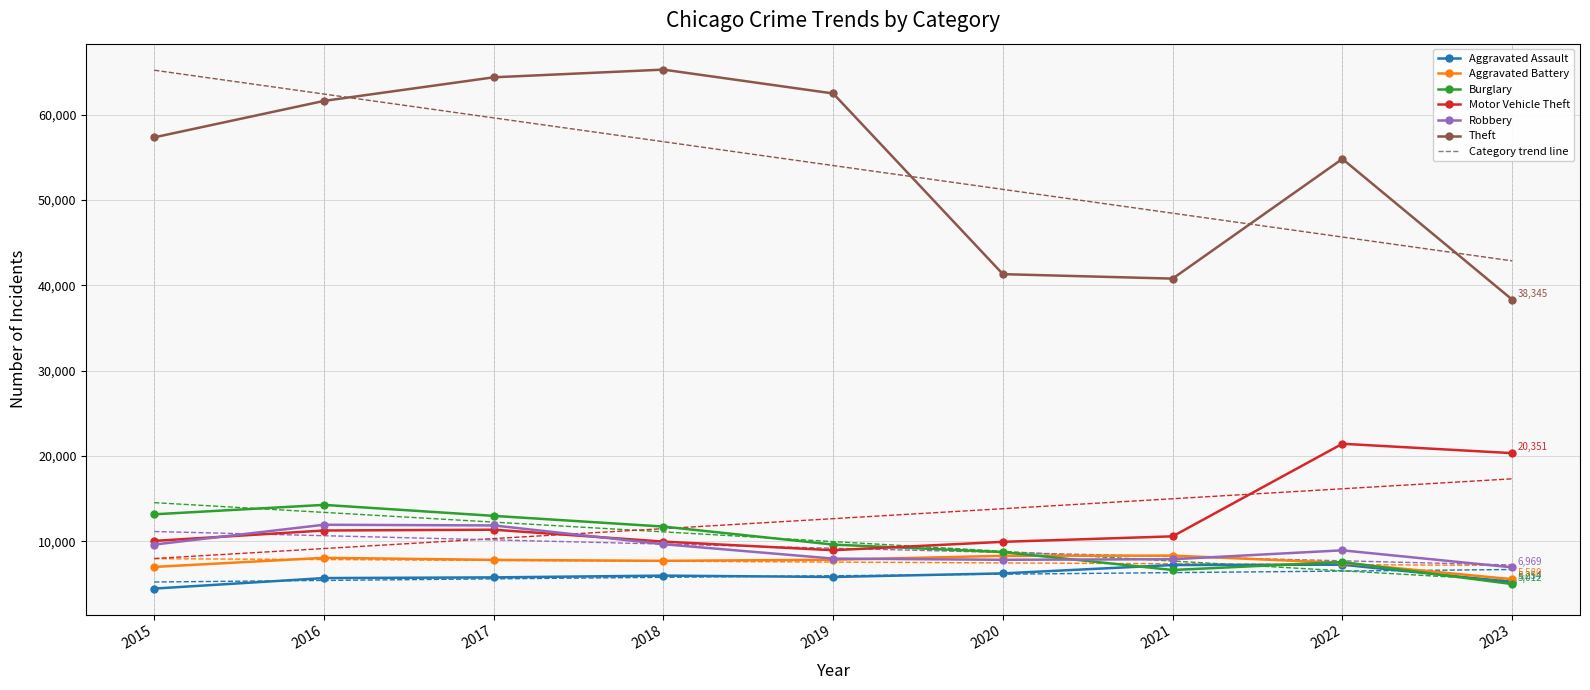

What is the total value across all series at 2021?

174707.8